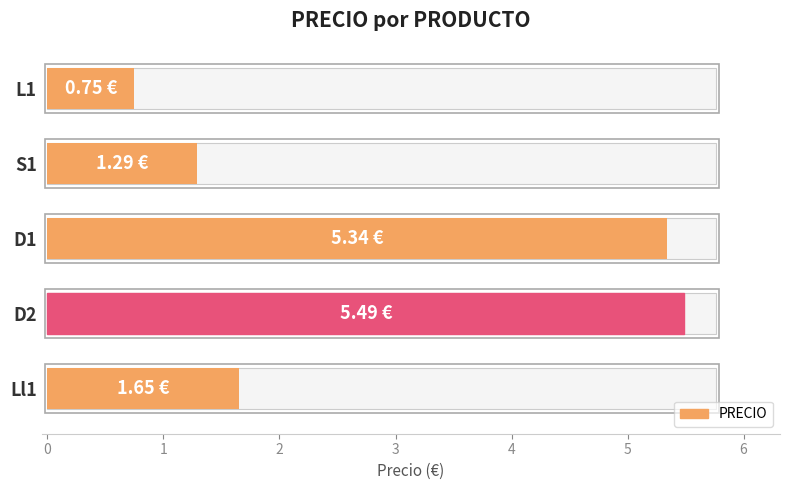

What is the difference between the values at L1 and D2?

4.7